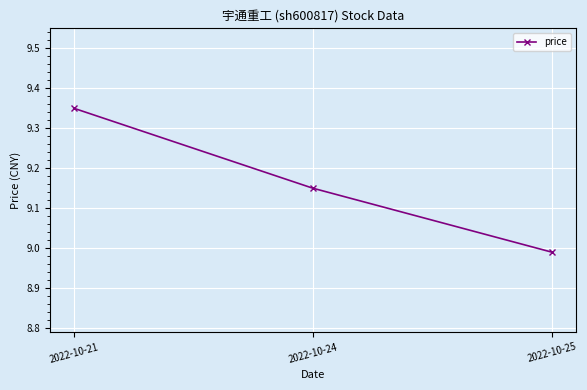

At which category does the chart reach its peak across all series?

2022-10-21